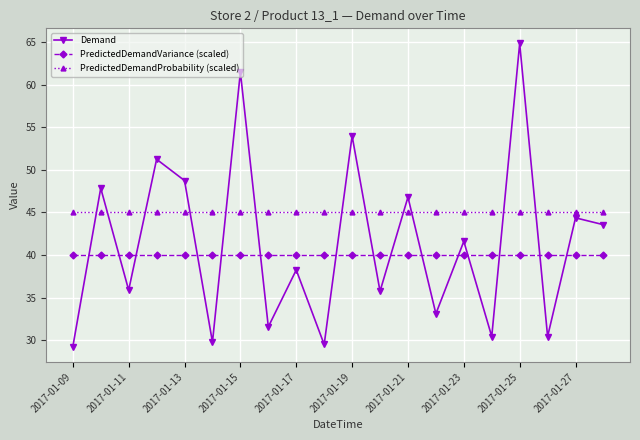

True or false: PredictedDemandProbability (scaled) and PredictedDemandVariance (scaled) intersect in this chart.

False